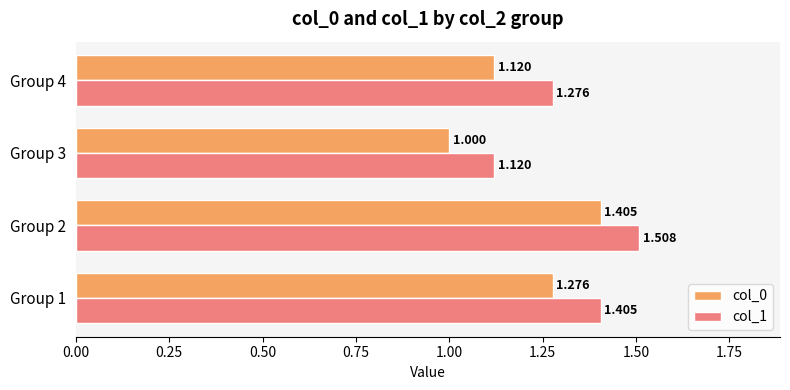

At how many categories does at least one series exceed 1?

4